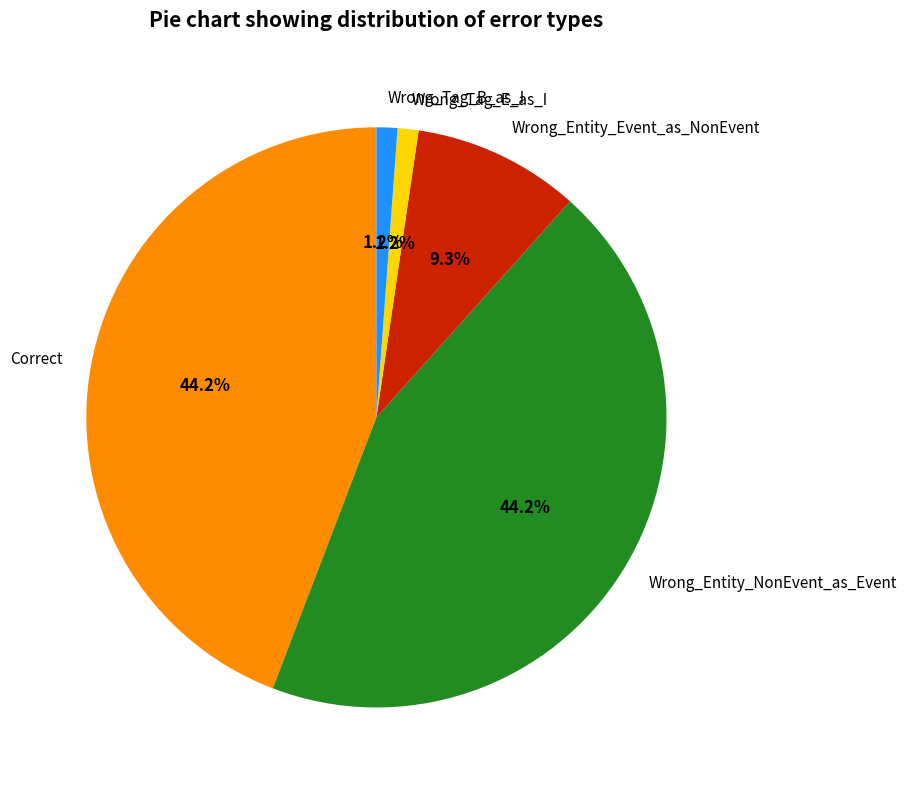

What percentage is the Wrong_Tag_E_as_I slice, to the nearest percent?

1%